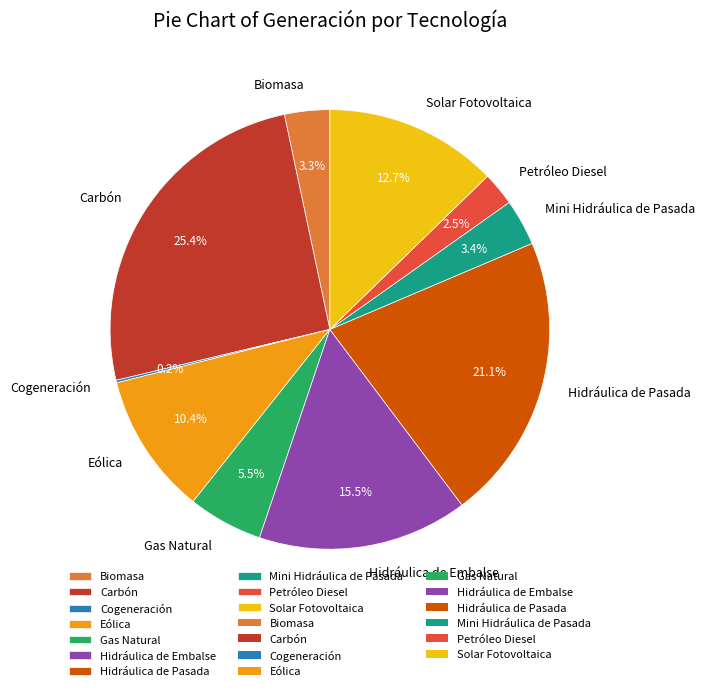

What percentage is NOT represented by Petróleo Diesel?

97.5%